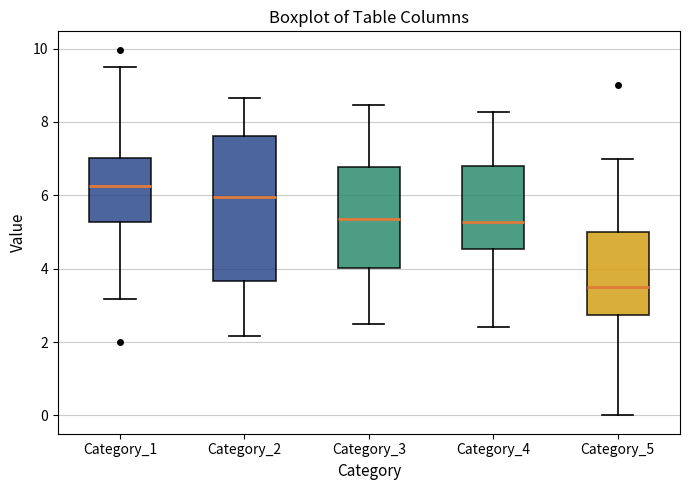

Reading left to right, read every box against the y-axis: the position of its median line, the range the box covers, and the ends of its whiskers. The values are not printed on the chart, so give them approximately, as read against the axis.

Category_1: median 6.2, box 5.2 to 7.0, whiskers 3.2 to 9.4
Category_2: median 6.0, box 3.6 to 7.6, whiskers 2.2 to 8.6
Category_3: median 5.4, box 4.0 to 6.8, whiskers 2.4 to 8.4
Category_4: median 5.2, box 4.6 to 6.8, whiskers 2.4 to 8.2
Category_5: median 3.6, box 2.8 to 5.0, whiskers 0.0 to 7.0